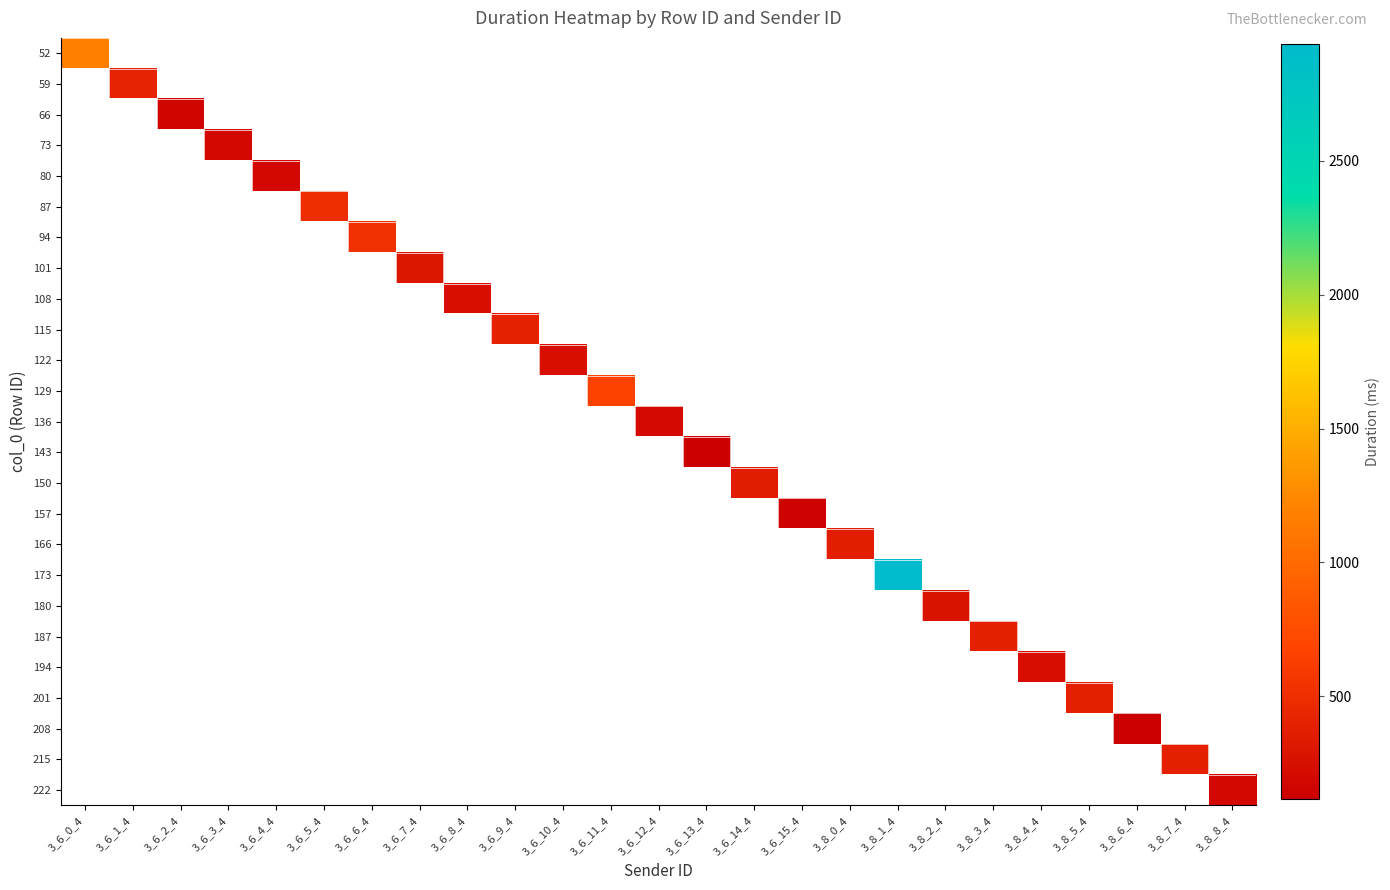

What is the maximum value shown in the chart?

2936.1